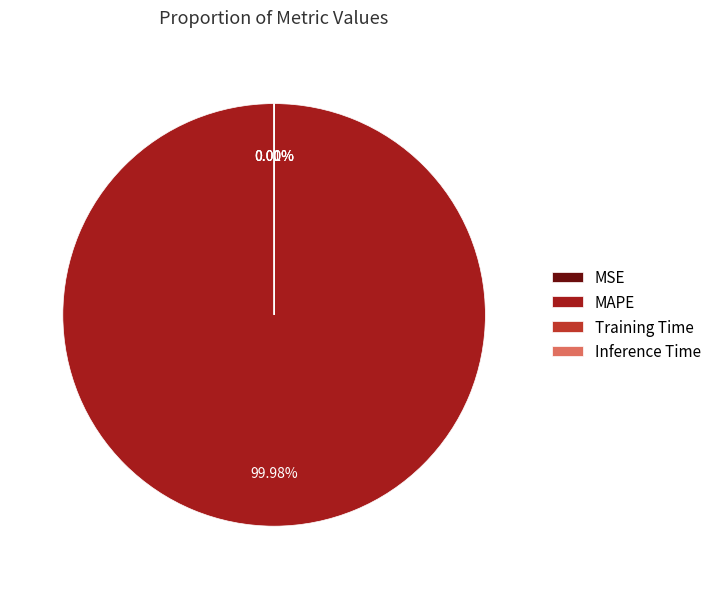

Which category has the biggest portion of the pie?

MAPE